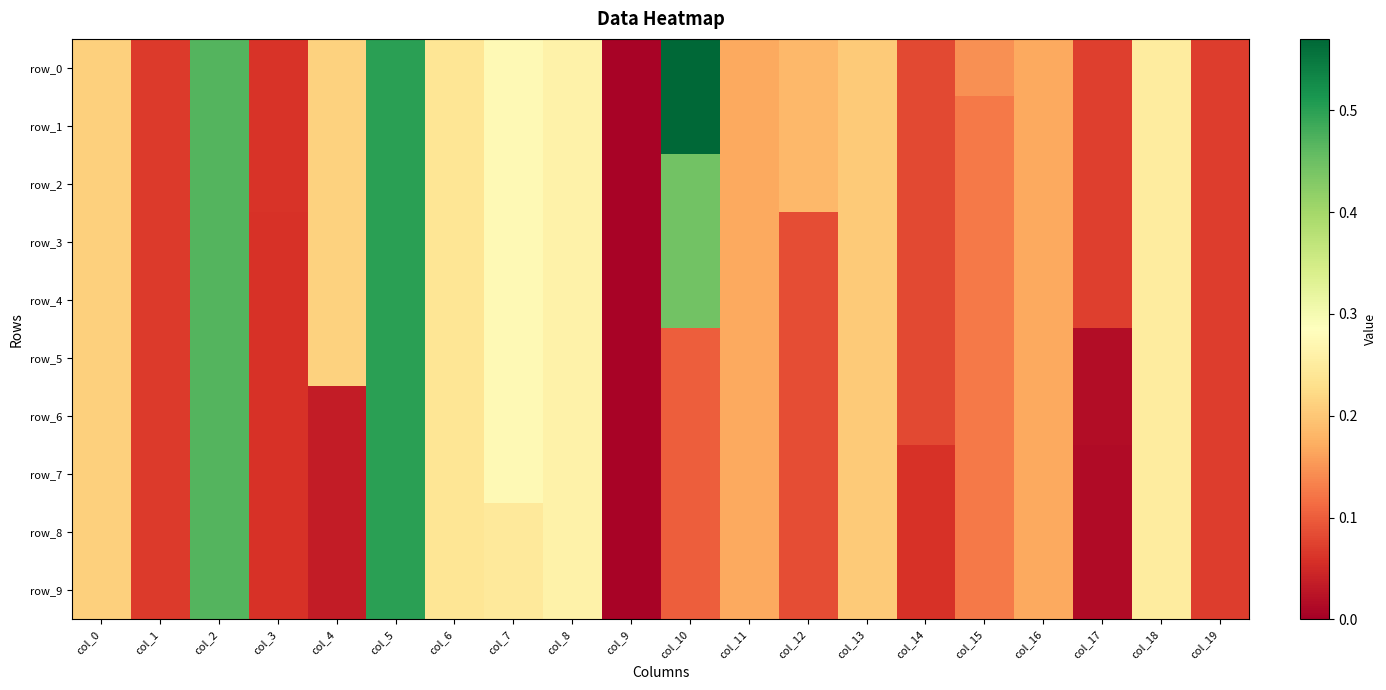

The row_6 series shows 0.1 at col_1. True or false?

True